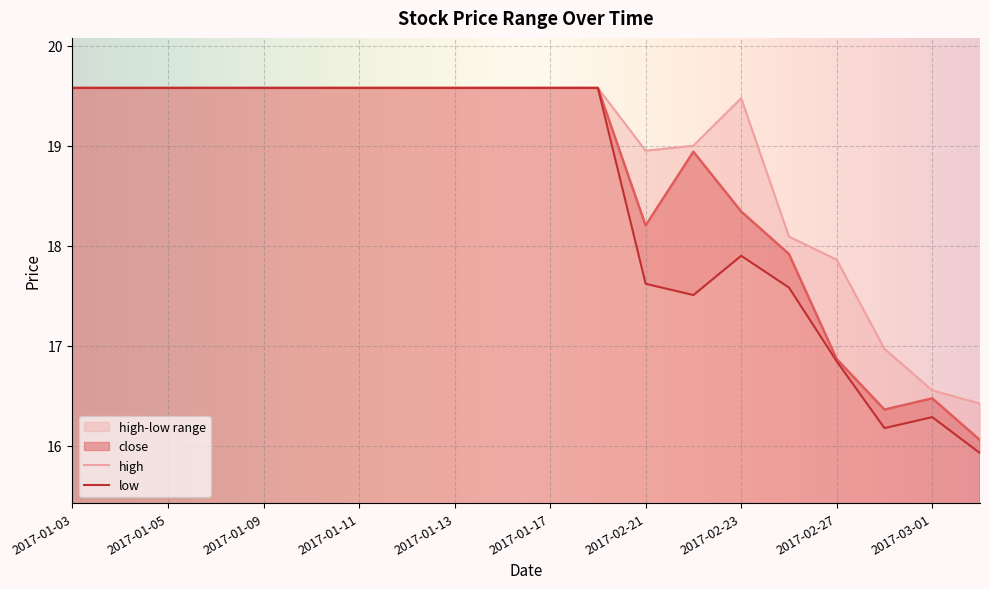

What position from the right is 2017-01-12?

13